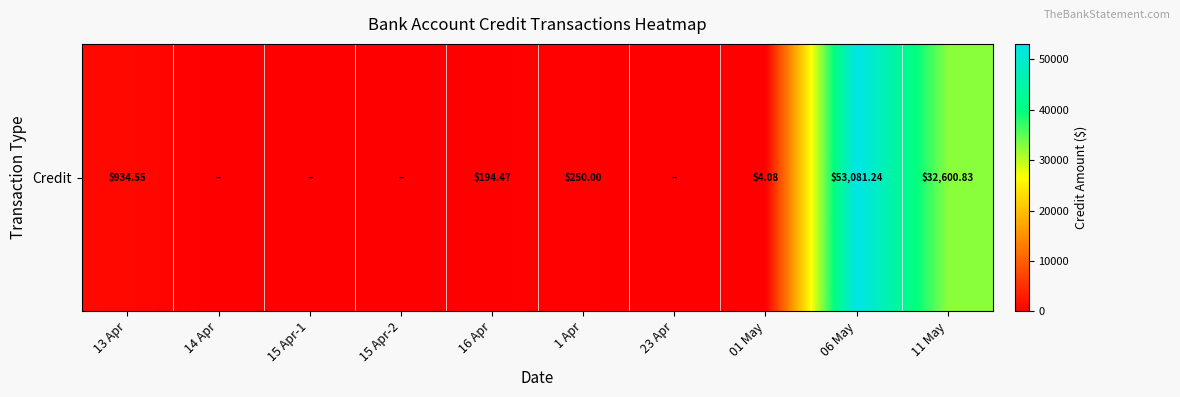

Is it true that the value at 13 Apr is 934.5?

True